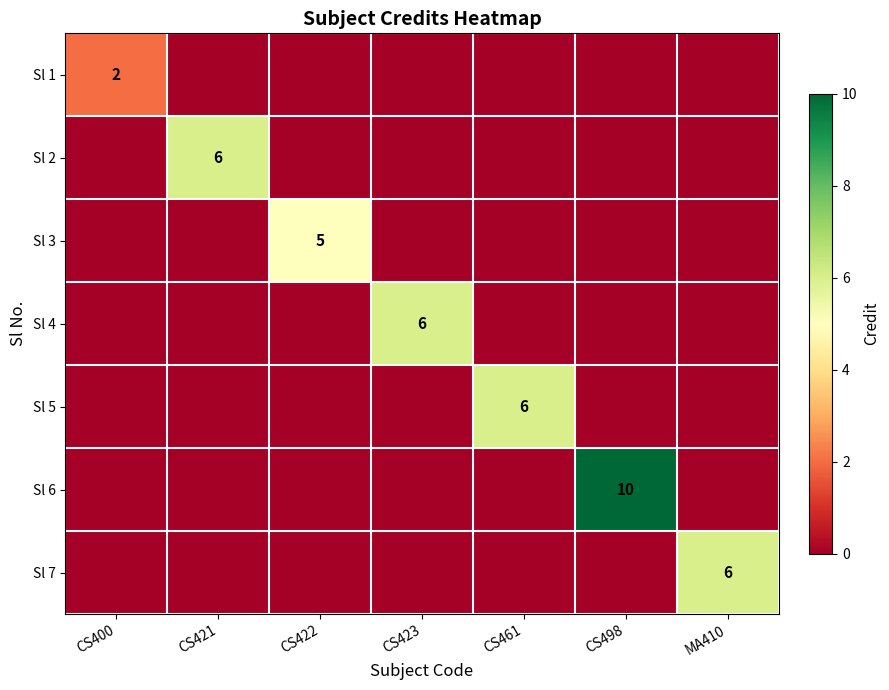

List the labels in order of Sl 2 value, largest first.

CS421, CS400, CS422, CS423, CS461, CS498, MA410